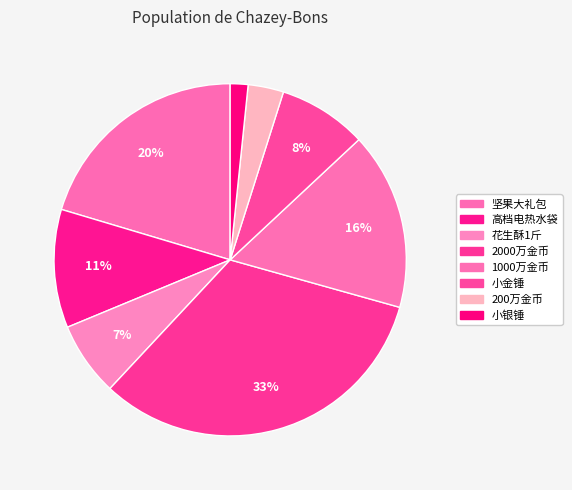

Is it true that 小银锤 is 2% of the pie?

True